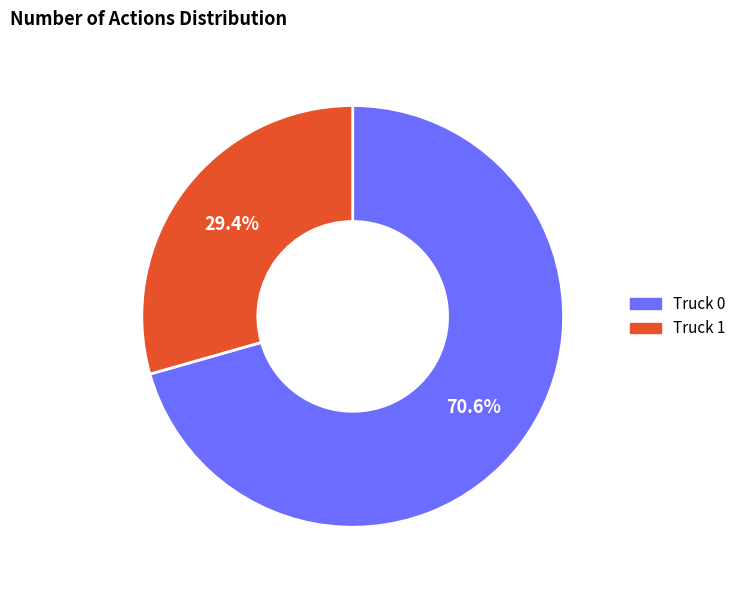

What percentage is the Truck 0 slice, to the nearest percent?

71%